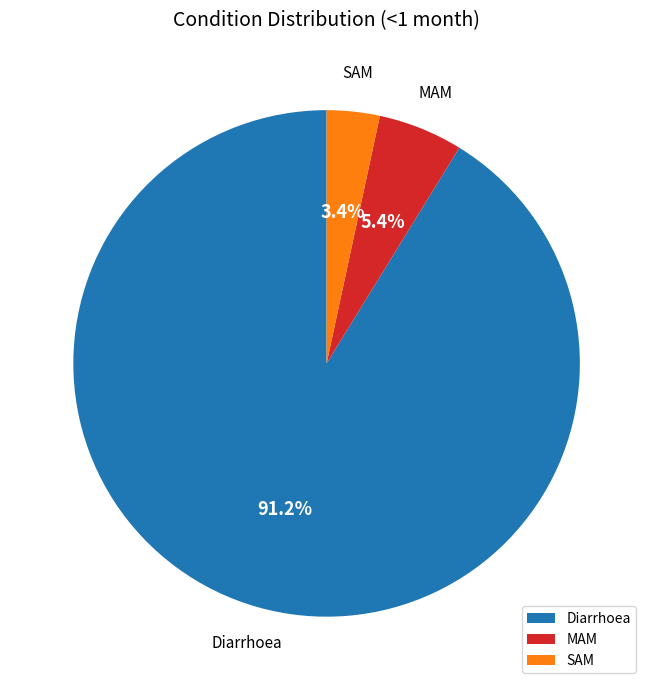

To the nearest percent, what is the combined percentage of Diarrhoea and MAM?

97%